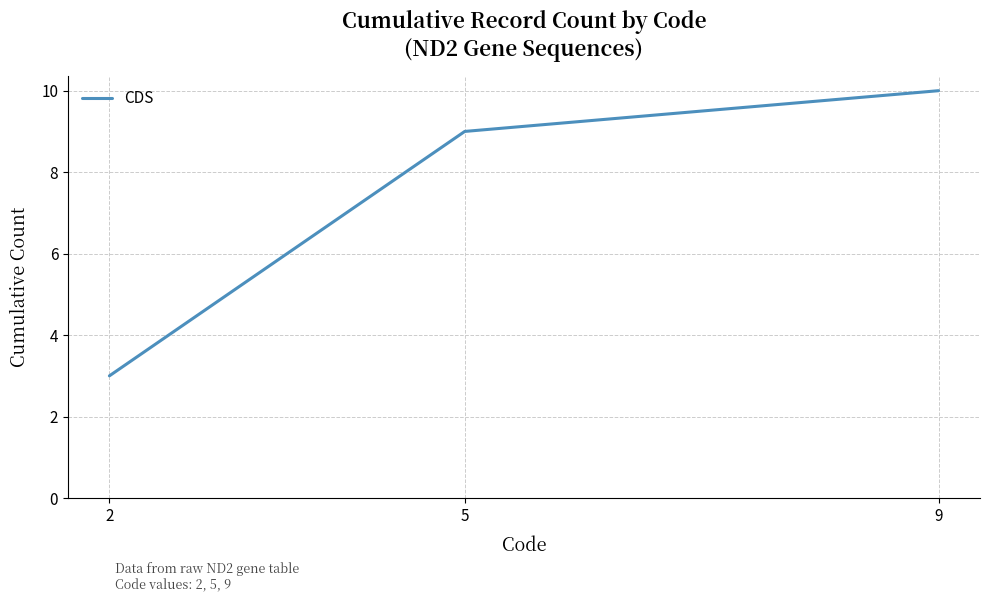

Rank the categories by value from lowest to highest.

2, 5, 9